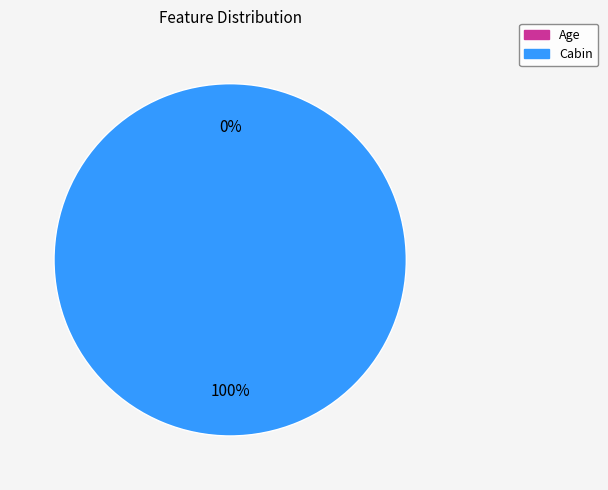

Is the sum of Cabin and Age greater than half?

Yes